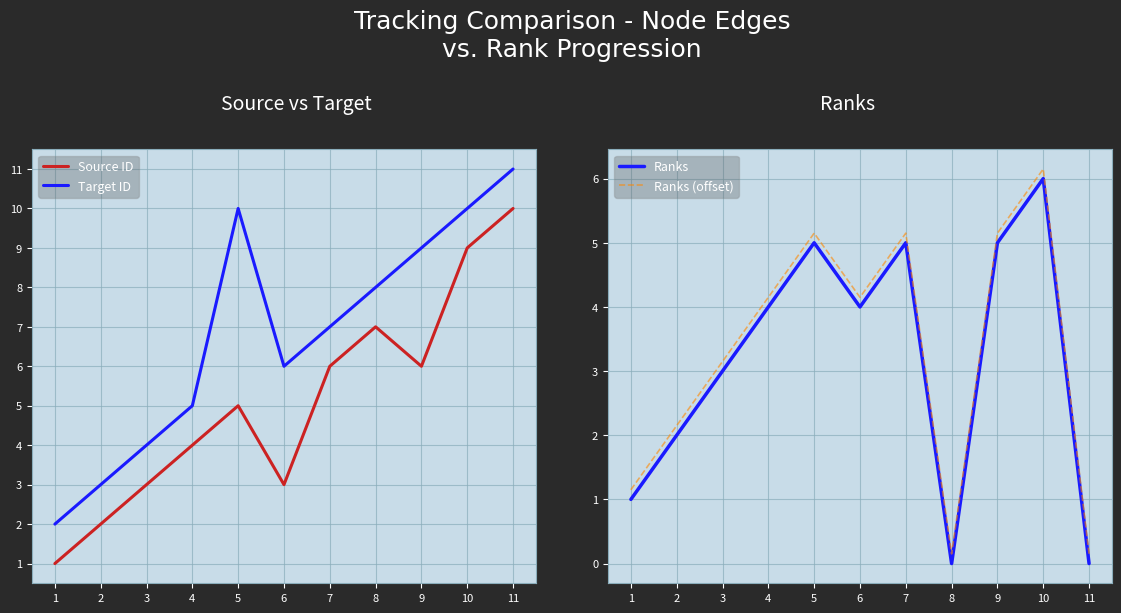

True or false: Target ID and Source ID cross at least once.

False